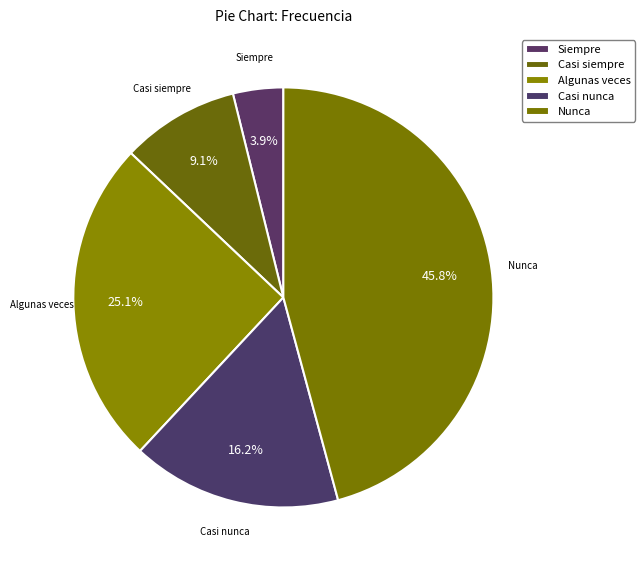

Between Casi nunca and Algunas veces, which is larger?

Algunas veces